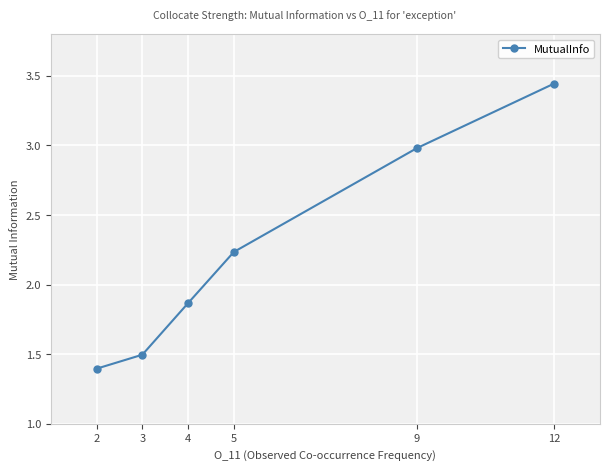

What is the ratio of the value at 12 to the value at 4?

1.8